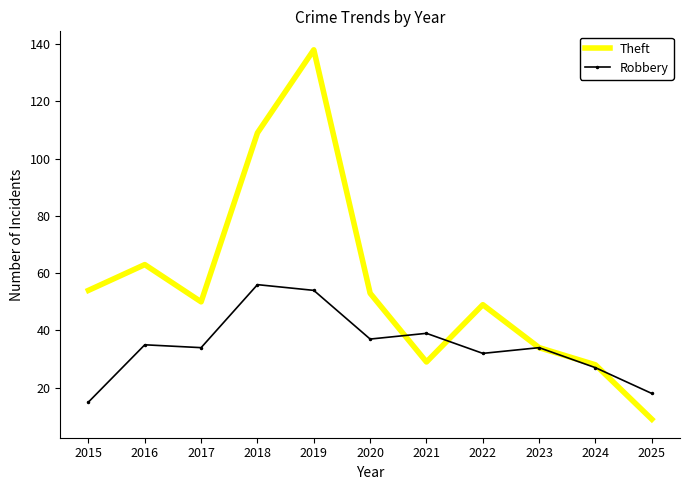

True or false: Robbery has more than 2 interior local peaks.

True